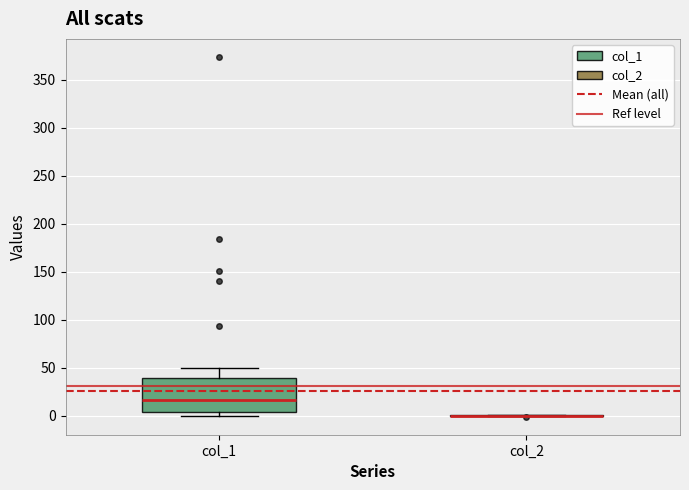

Reading left to right, read every box against the y-axis: the position of its median line, the range the box covers, and the ends of its whiskers. The values are not printed on the chart, so give them approximately, as read against the axis.

col_1: median 15, box 5 to 40, whiskers 0 to 50
col_2: box collapsed to a line at 0, whiskers 0 to 0